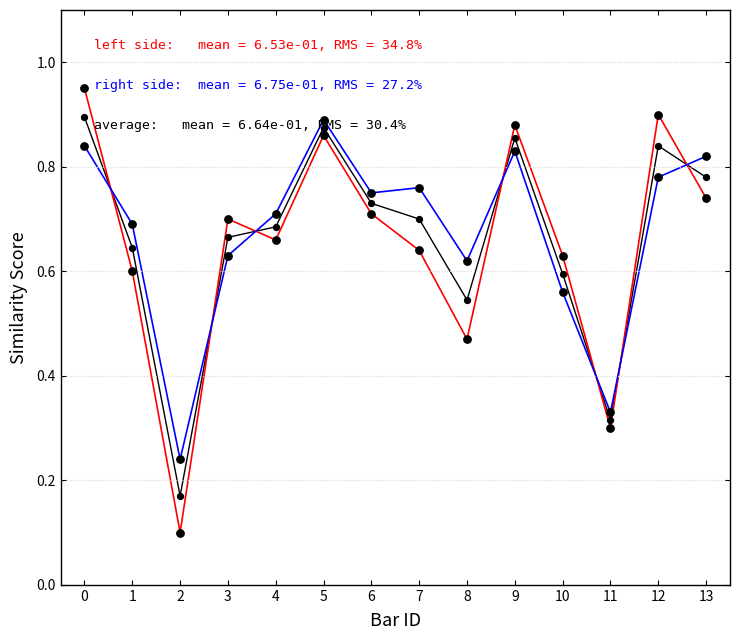

What is the total value across all series at 10?

1.8